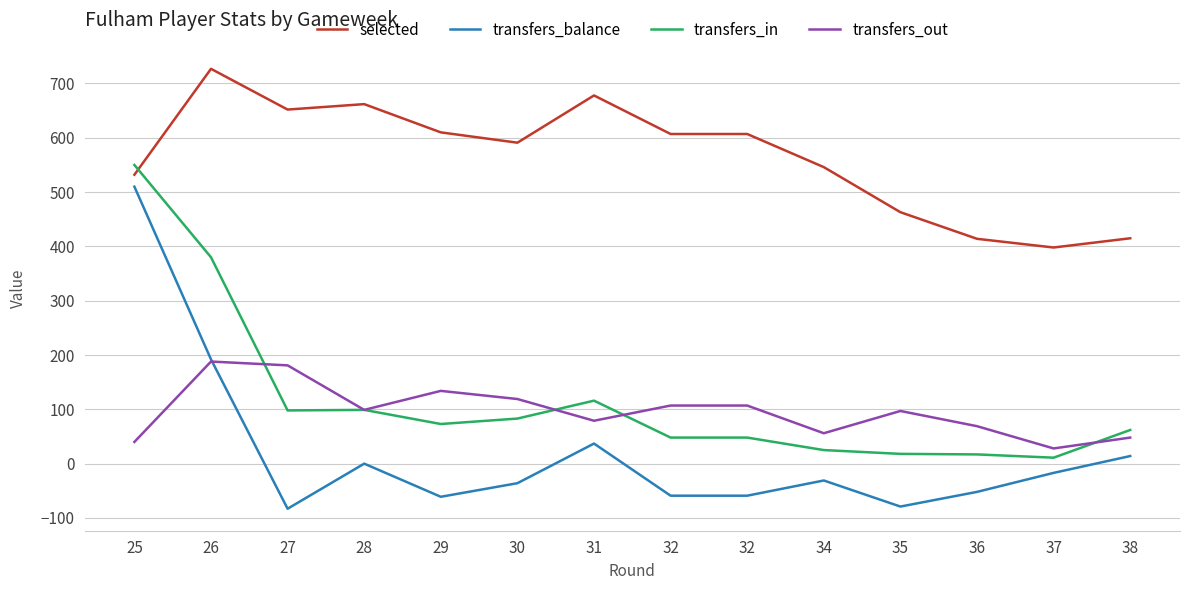

Reading left to right, transcribe all the data shown in this chart.

selected: 532	727	652	662	610	591	678	607	607	546	463	414	398	415
transfers_balance: 510	192	-83	0	-61	-36	37	-59	-59	-31	-79	-52	-17	14
transfers_in: 550	380	98	99	73	83	116	48	48	25	18	17	11	62
transfers_out: 40	188	181	99	134	119	79	107	107	56	97	69	28	48